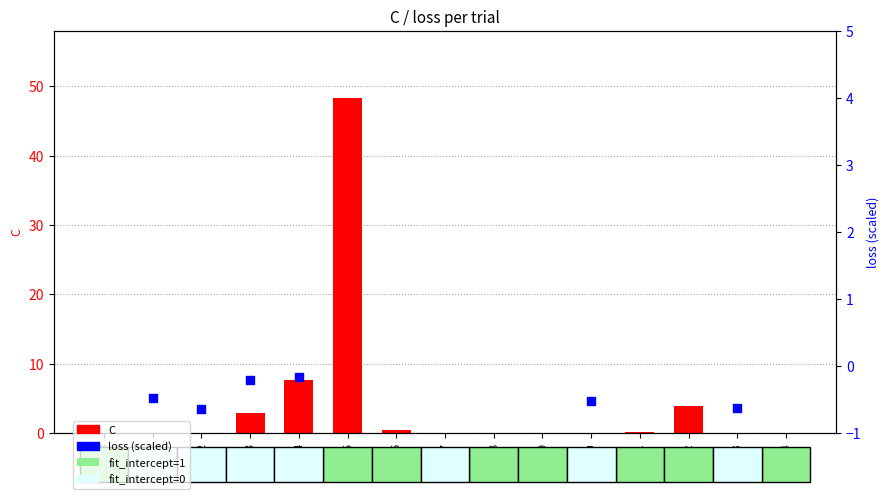

Which series reaches the minimum Y coordinate?

loss (scaled)